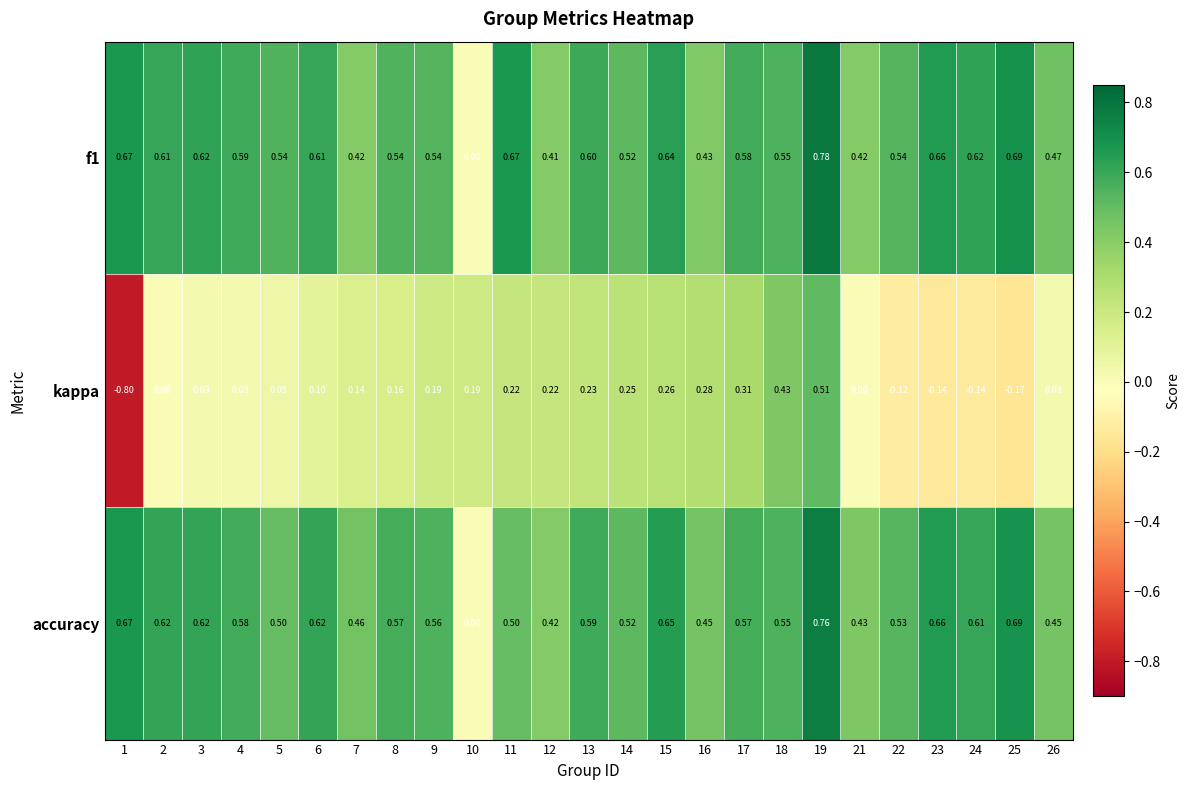

What is the minimum value shown in the chart?

-0.8